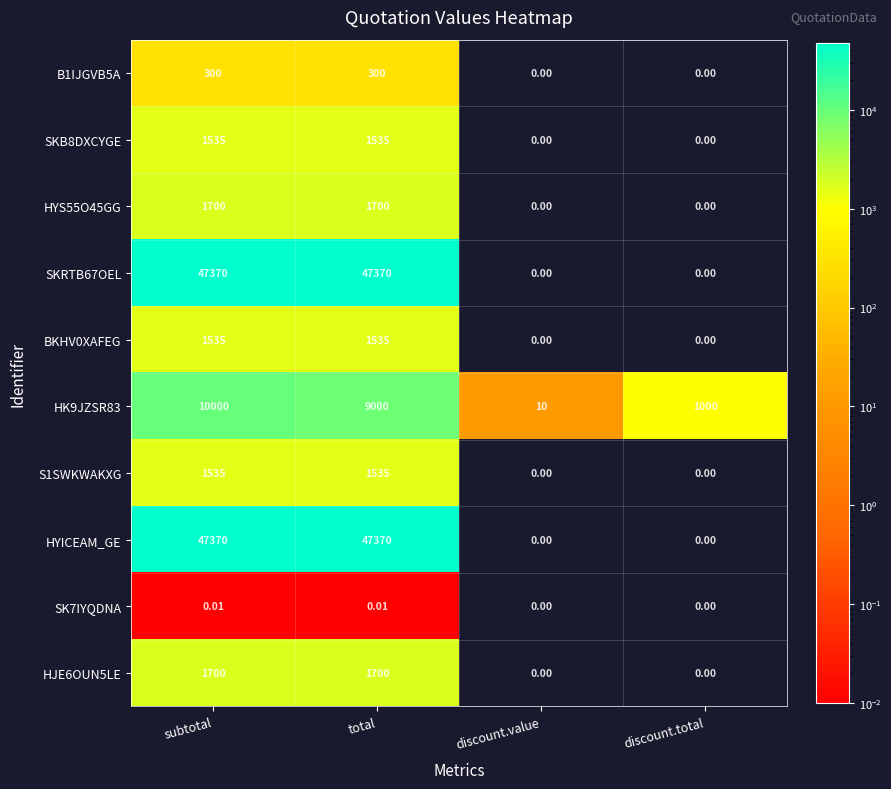

Rank the categories by HK9JZSR83 value from lowest to highest.

discount.value, discount.total, total, subtotal